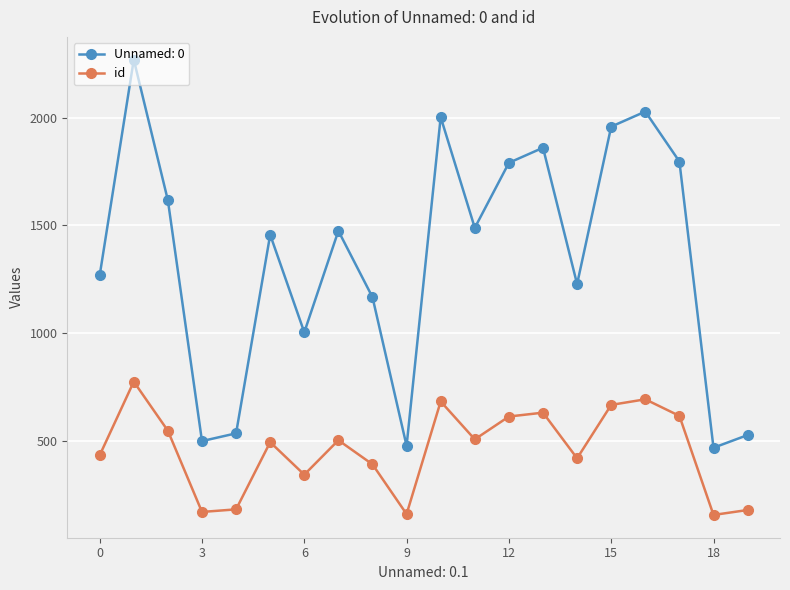

What is the average value of the Unnamed: 0 series?

1346